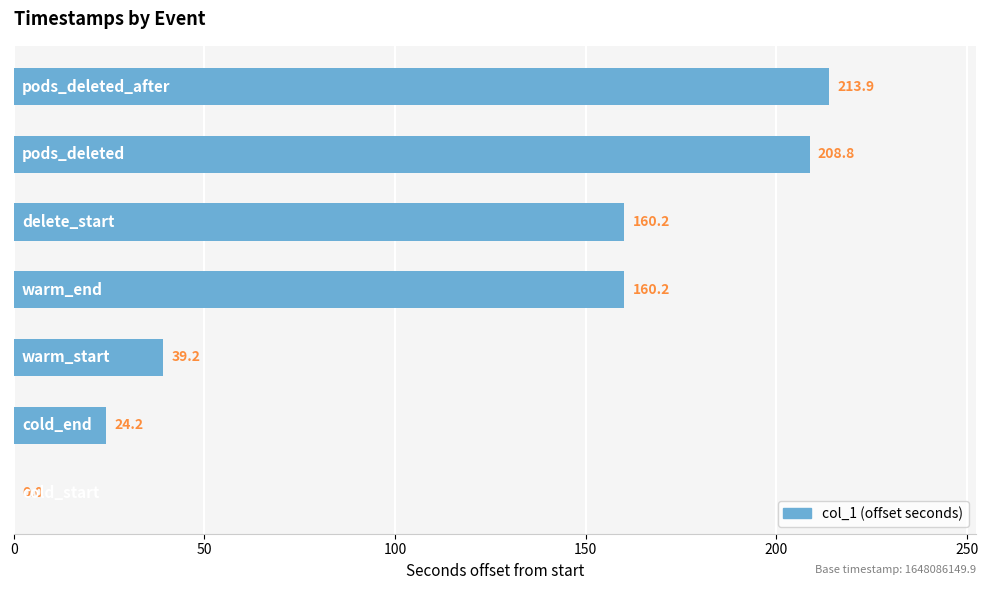

Are the bars horizontal?

Yes